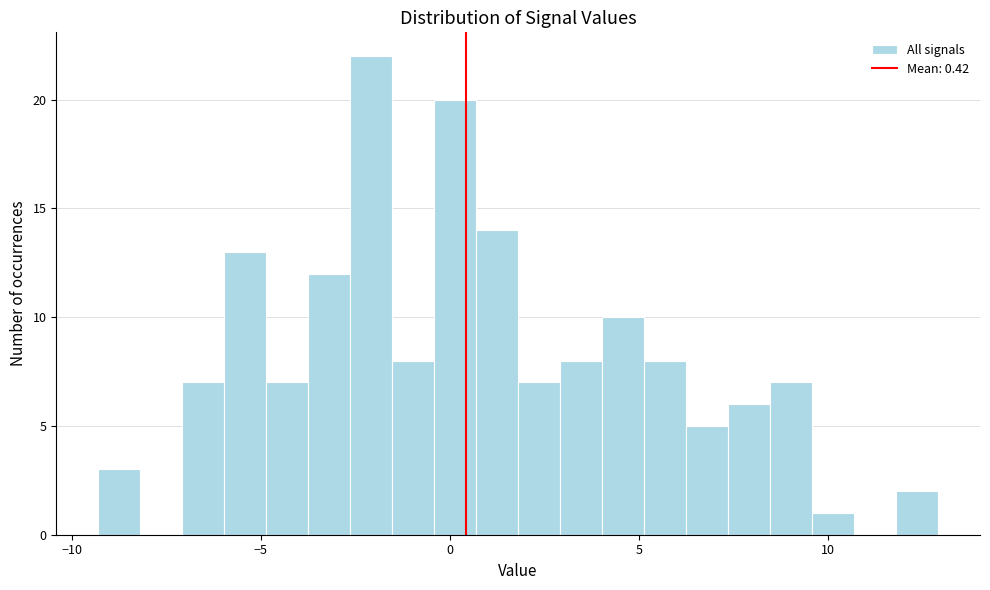

Around what value on the x-axis is the tallest bar? Give the approximate position of its centre, as read against the axis.

-2.0